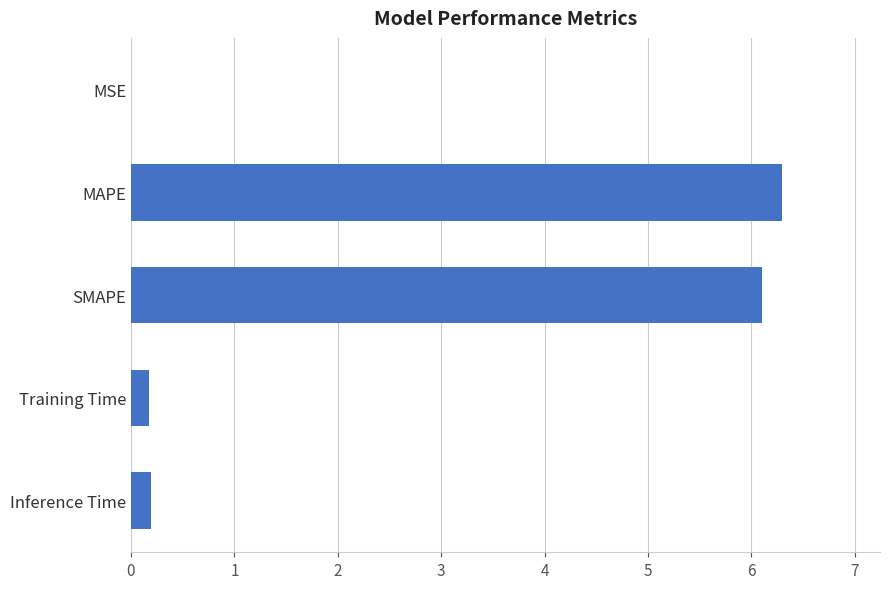

Which category has the highest value across all series?

MAPE